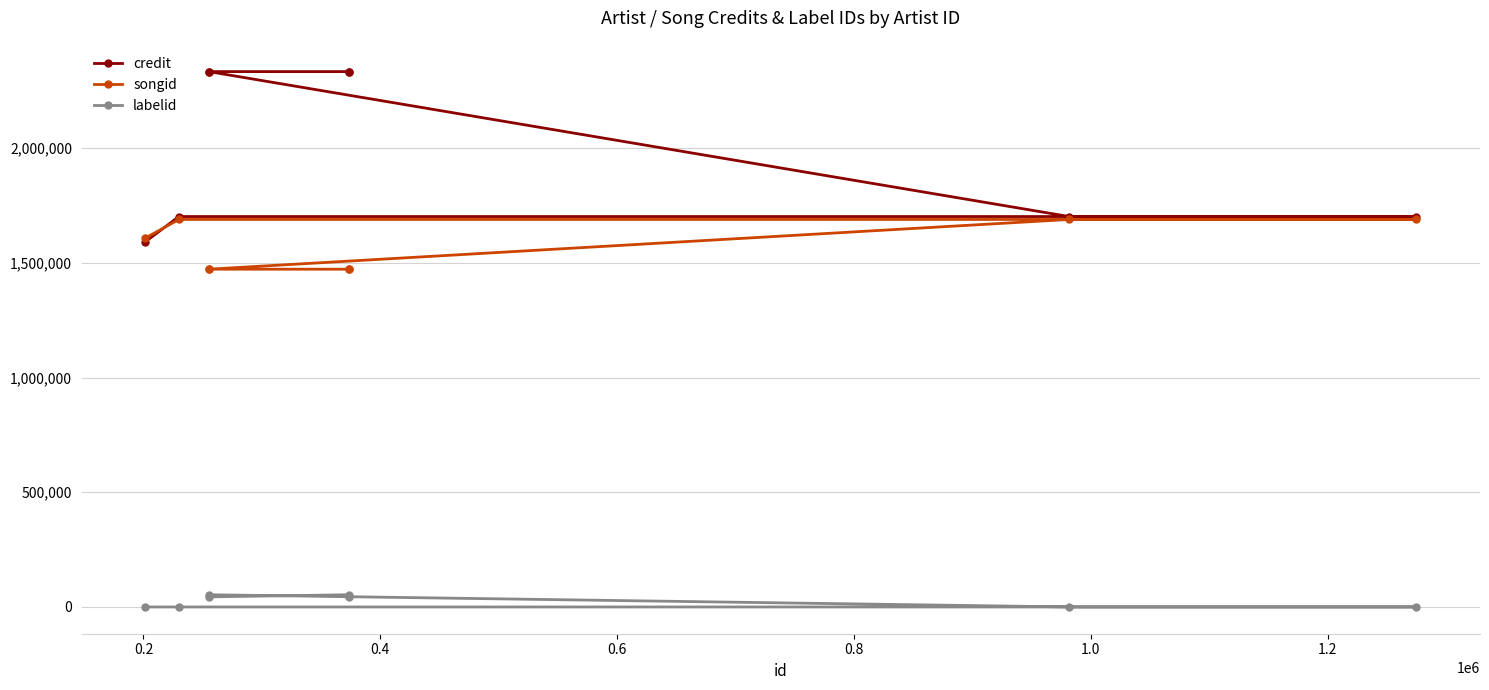

What position from the left is 1.2?

7